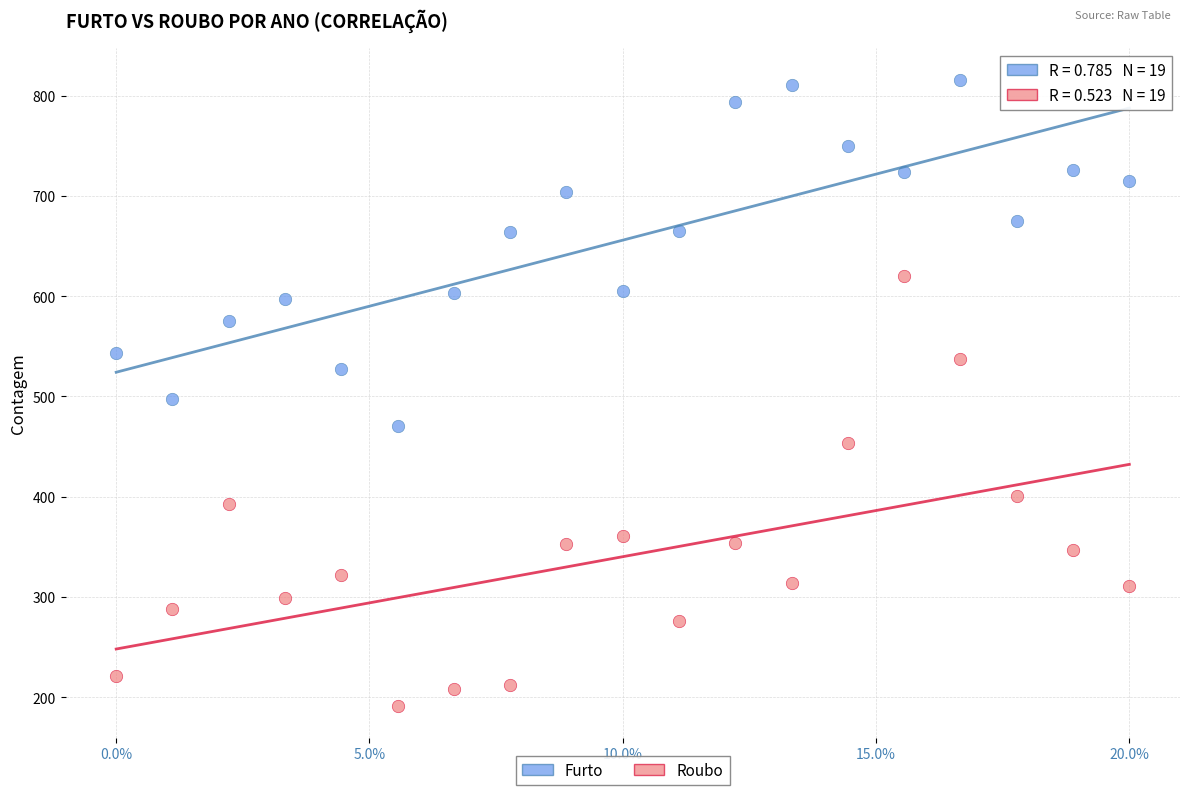

Across all data points, what is the range of Y values (max minus min)?

625